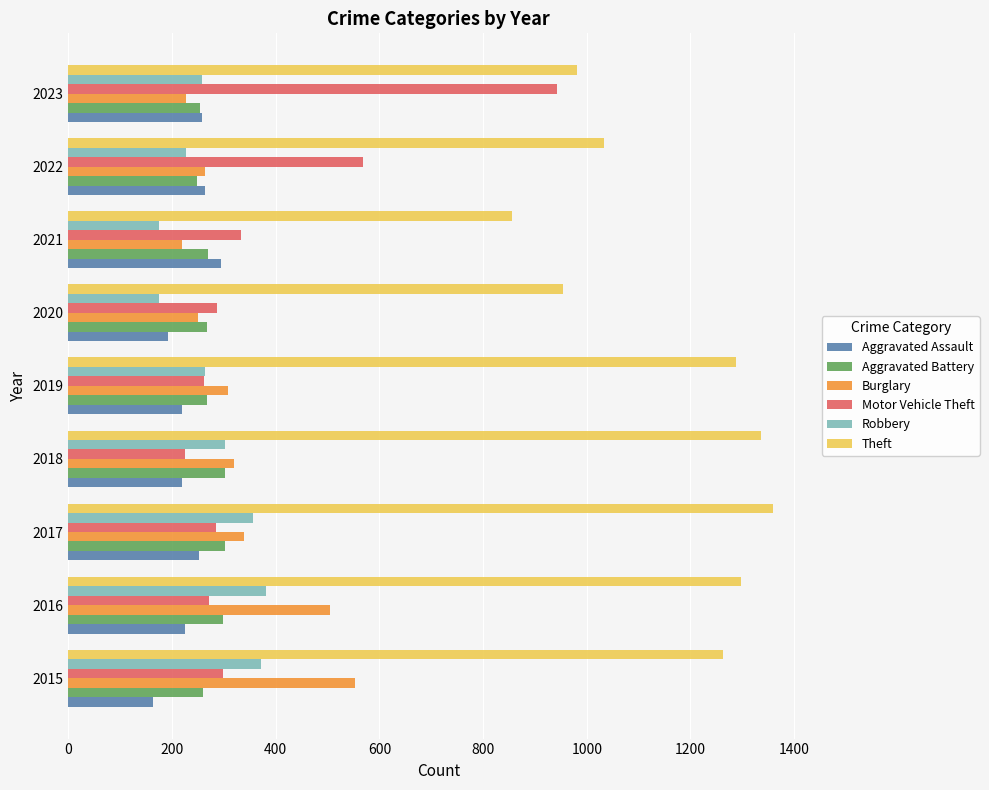

Which series has the largest range (max minus min)?

Motor Vehicle Theft